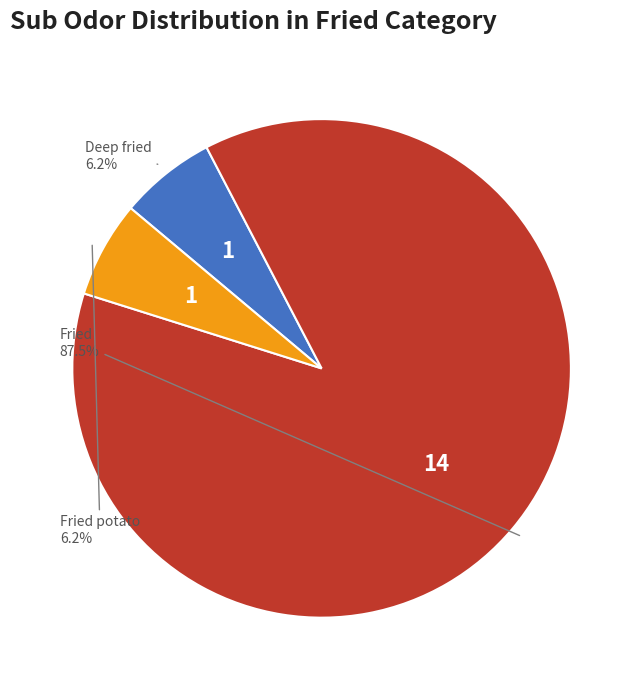

Combined, do Deep fried and Fried potato account for over 50%?

No